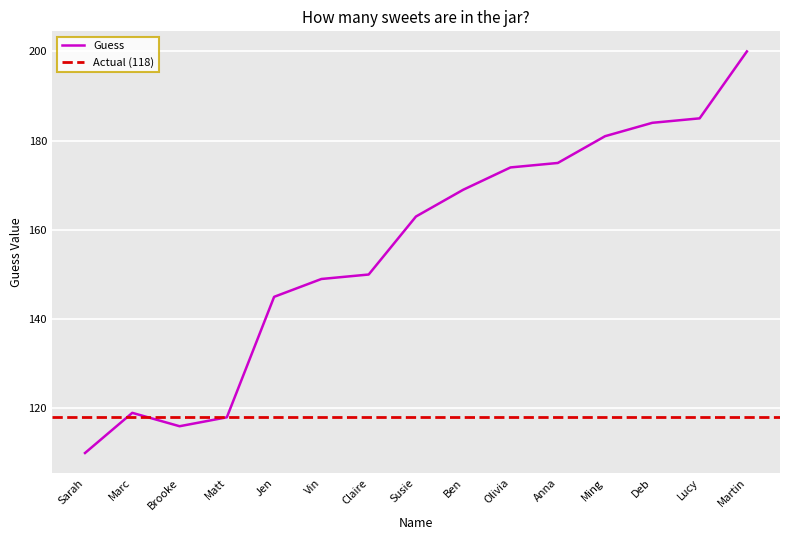

How many interior local peaks (higher than both neighbors) does the data have?

1